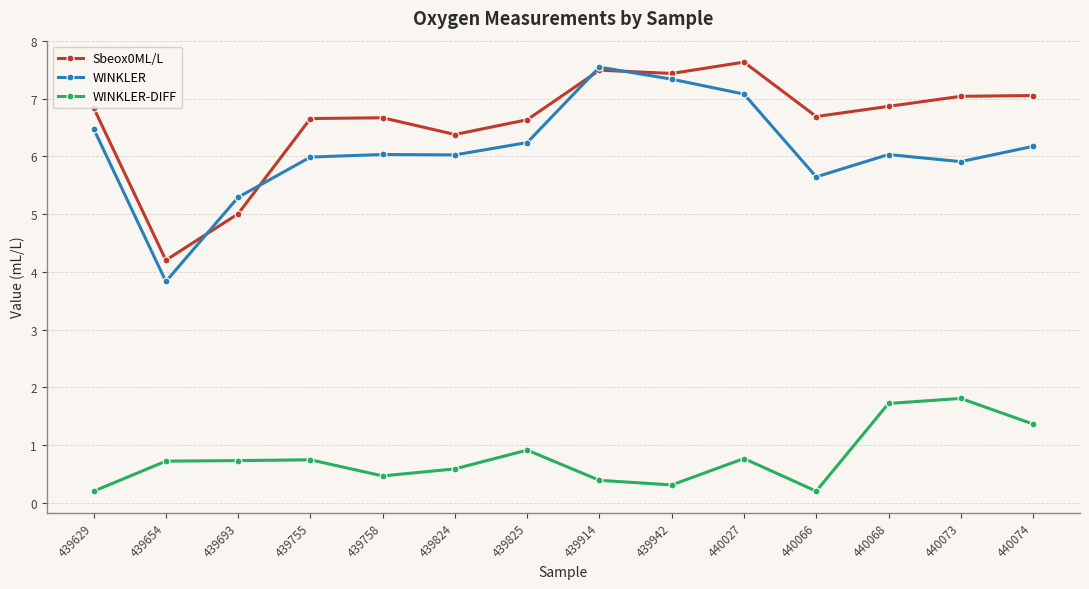

Which series ends up on top after the final intersection of WINKLER and Sbeox0ML/L?

Sbeox0ML/L